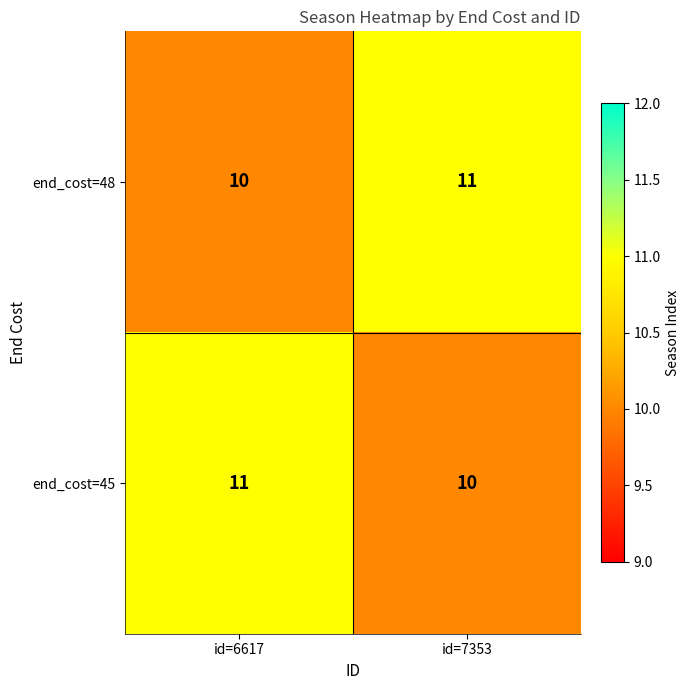

How many series are shown in this chart?

2